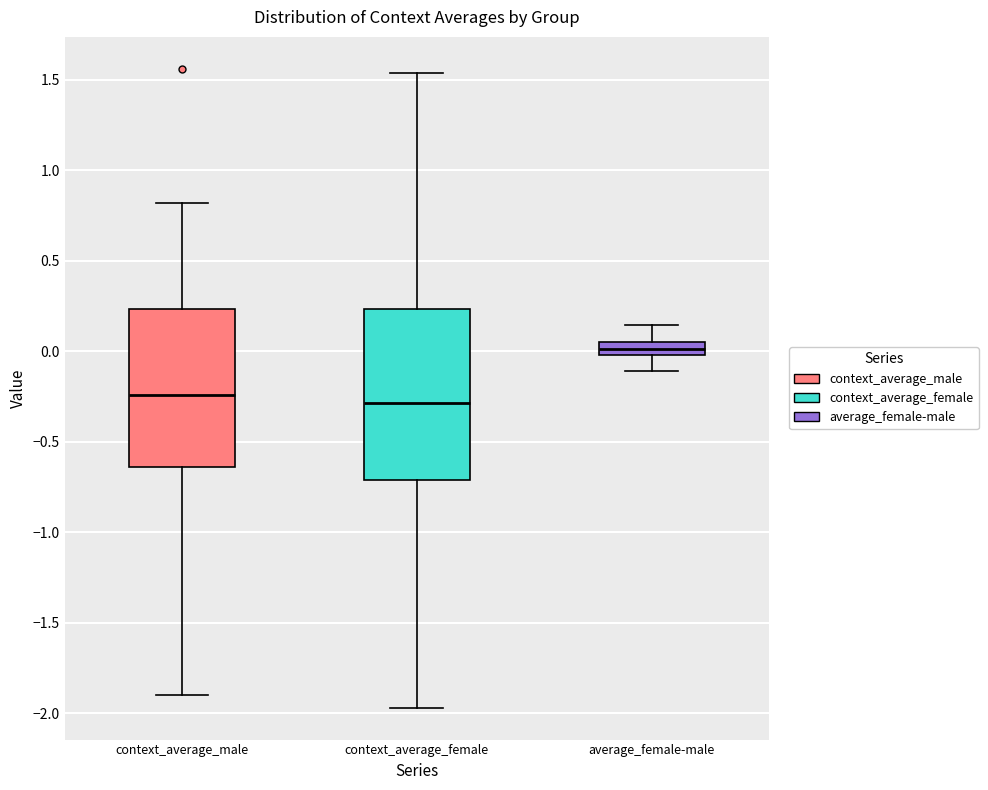

Reading left to right, read every box against the y-axis: the position of its median line, the range the box covers, and the ends of its whiskers. The values are not printed on the chart, so give them approximately, as read against the axis.

context_average_male: median -0.25, box -0.65 to 0.25, whiskers -1.90 to 0.80
context_average_female: median -0.30, box -0.70 to 0.25, whiskers -1.95 to 1.55
average_female-male: median 0.00 (inside the box), box 0.00 to 0.05, whiskers -0.10 to 0.15